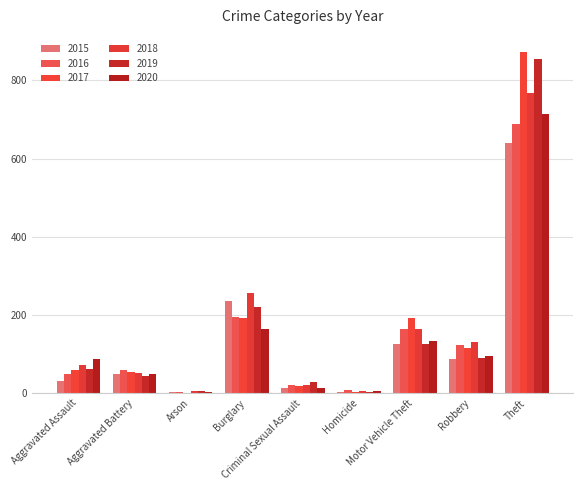

Which series changed the most between Arson and Criminal Sexual Assault?

2019